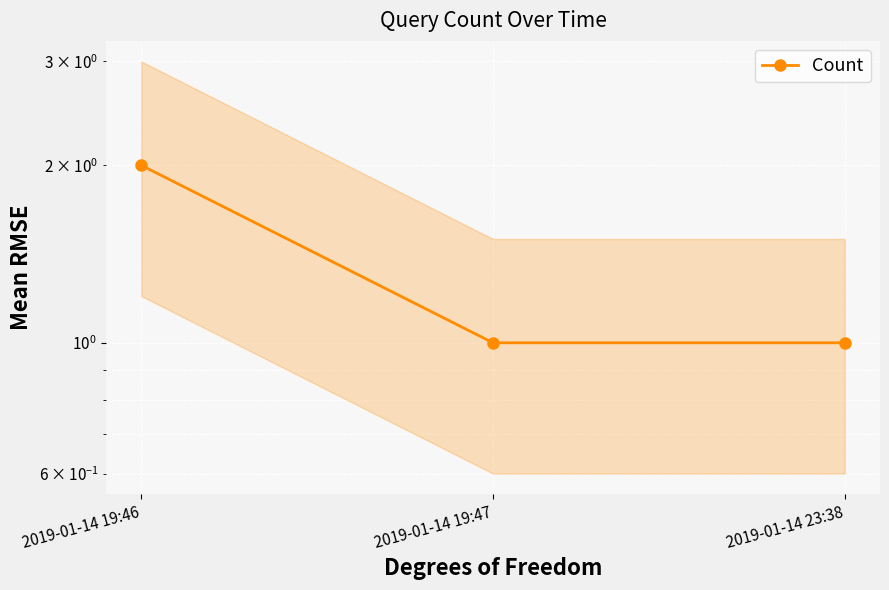

What is the average value?

1